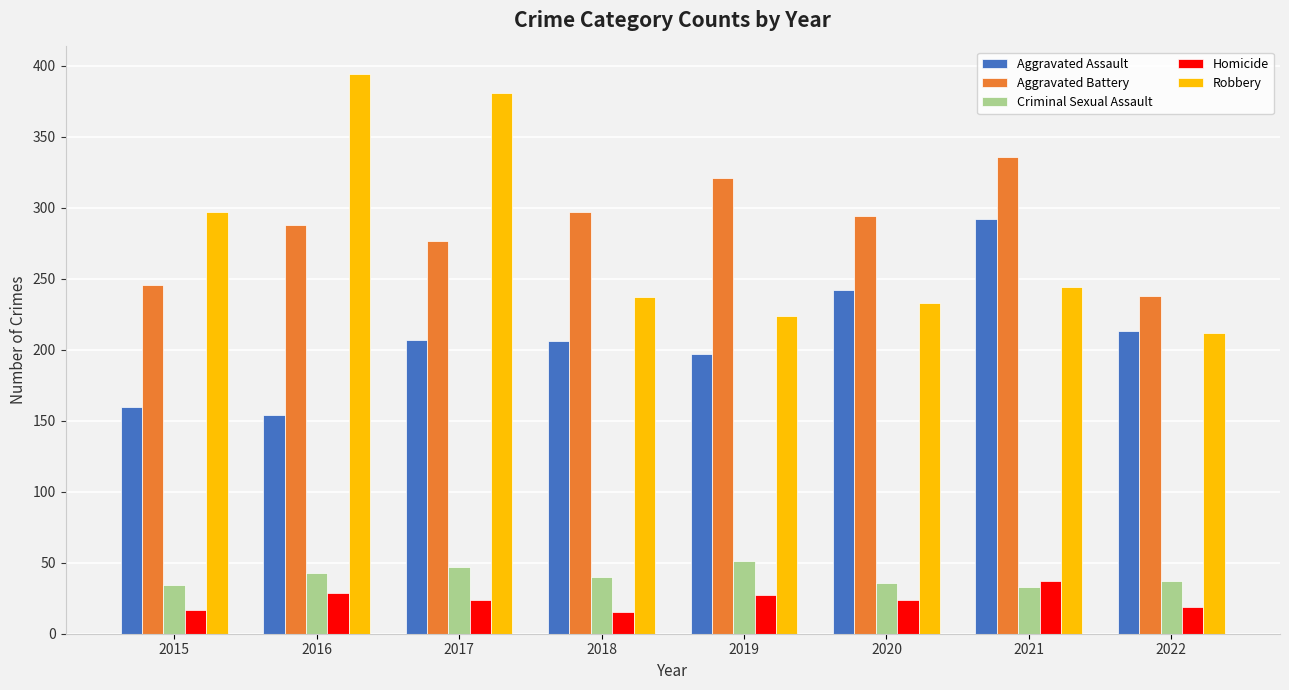

What is the difference between the maximum and minimum values in the Aggravated Battery series?

98